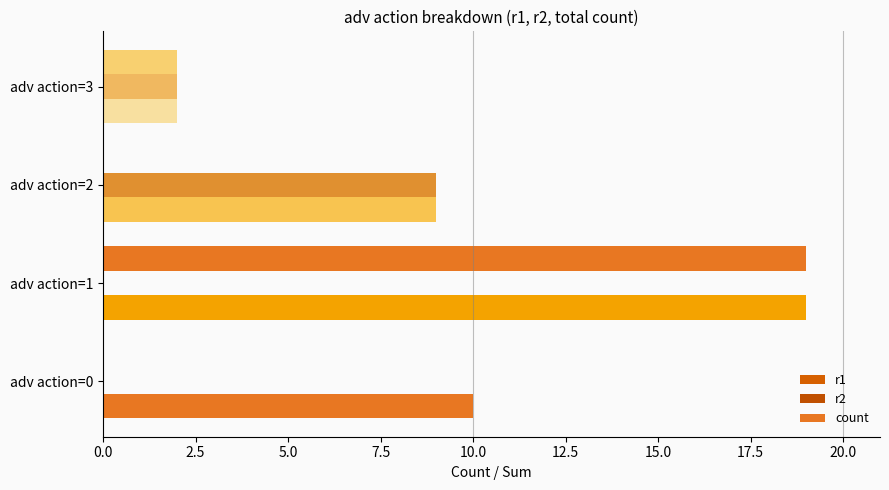

How many data points does each series have?

4